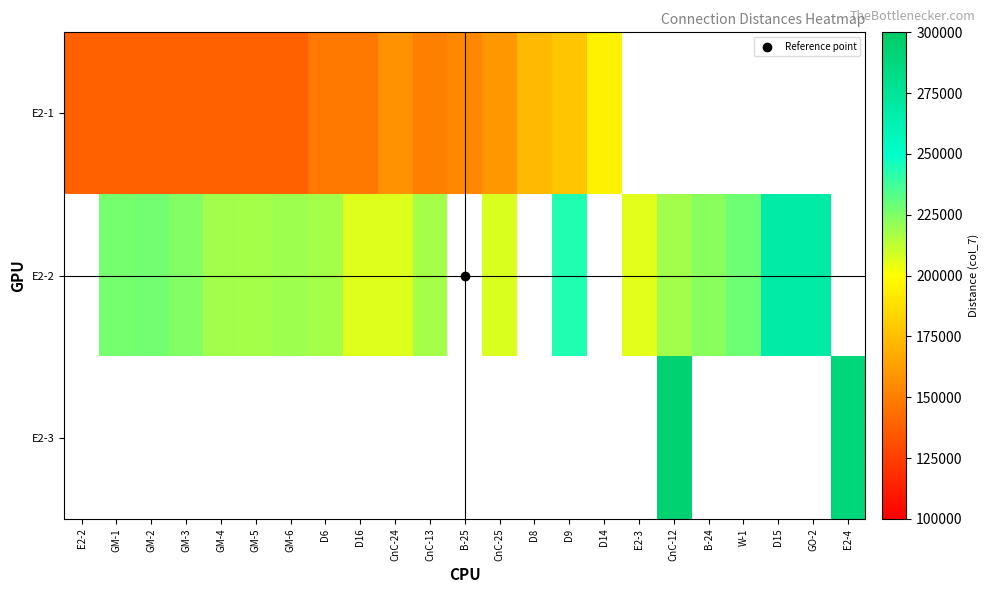

What is the greatest value displayed?

293270.0